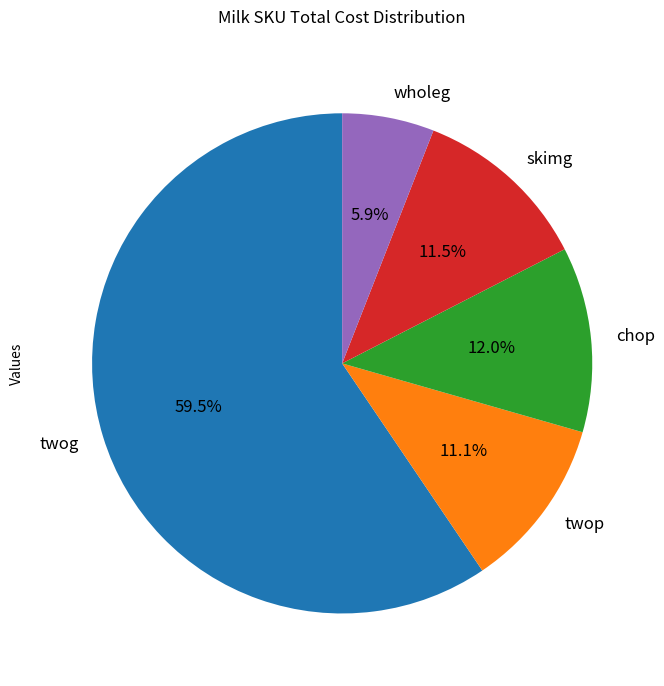

True or false: chop accounts for 12% of the total.

True